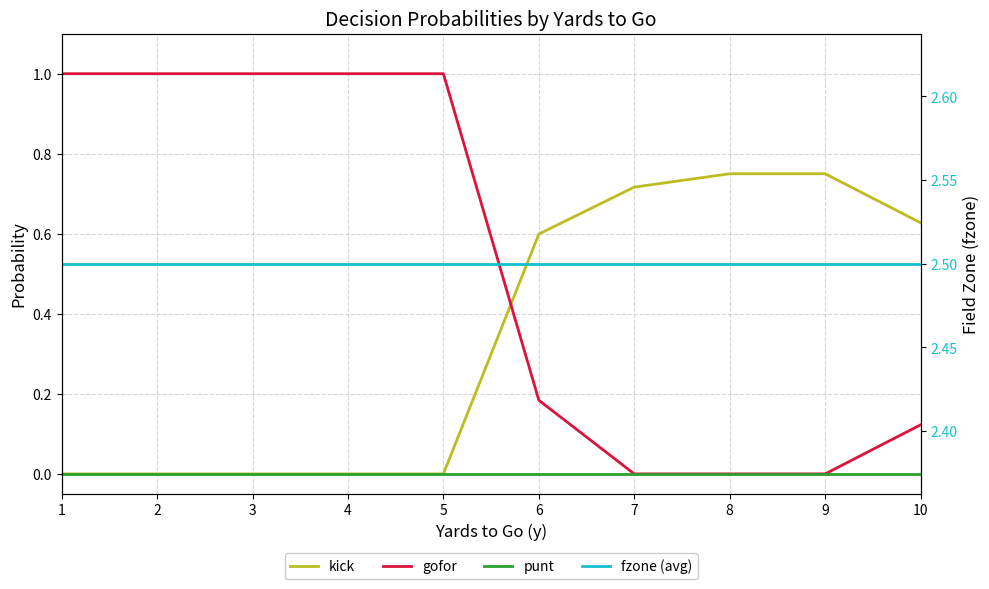

What is the total value across all series at 7?

3.2